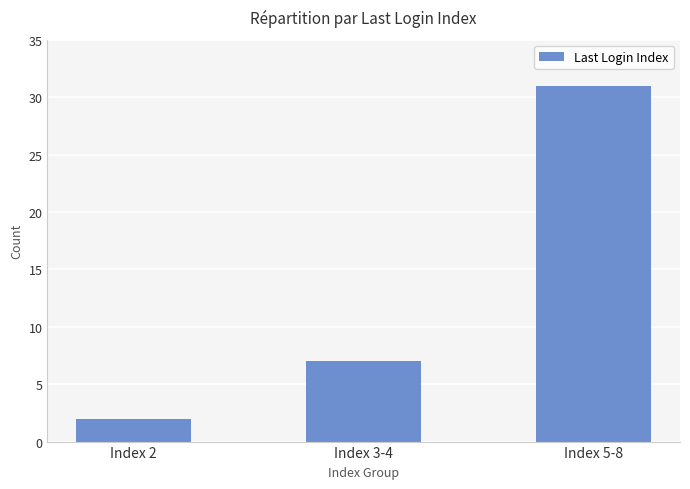

Where is the data nearest to the value 16?

Index 3-4